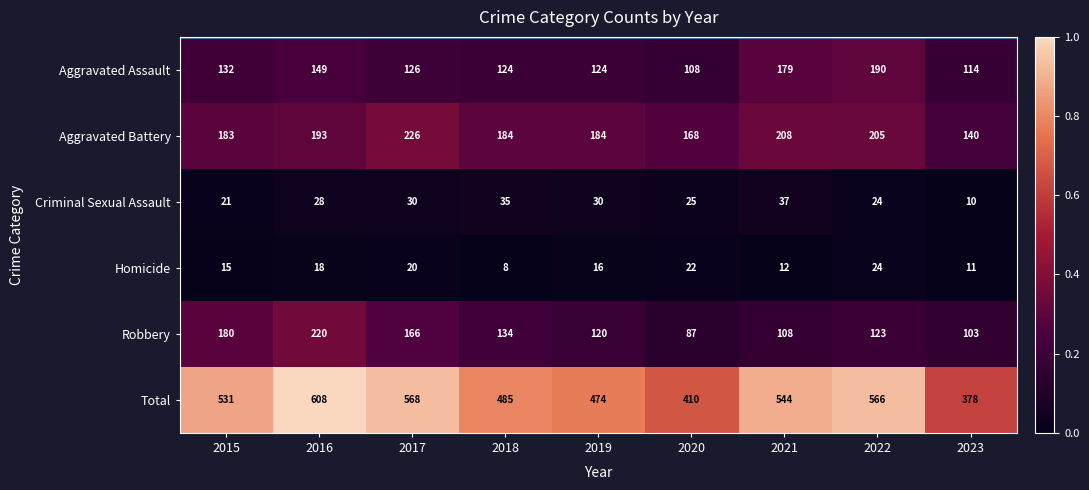

Which category has the highest value across all series?

2016